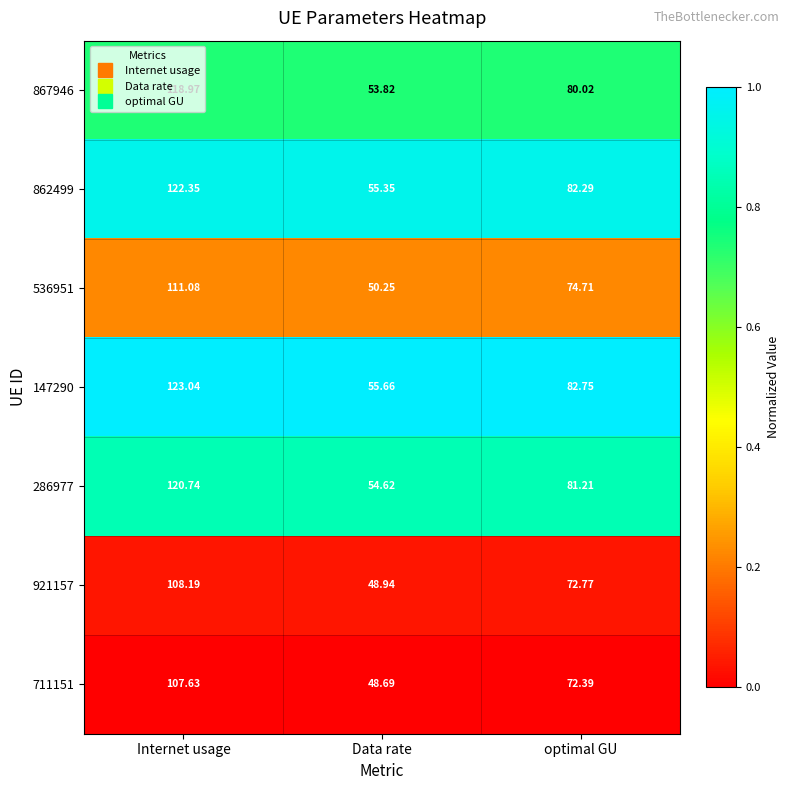

Between Internet usage and optimal GU, which series saw the biggest shift?

147290